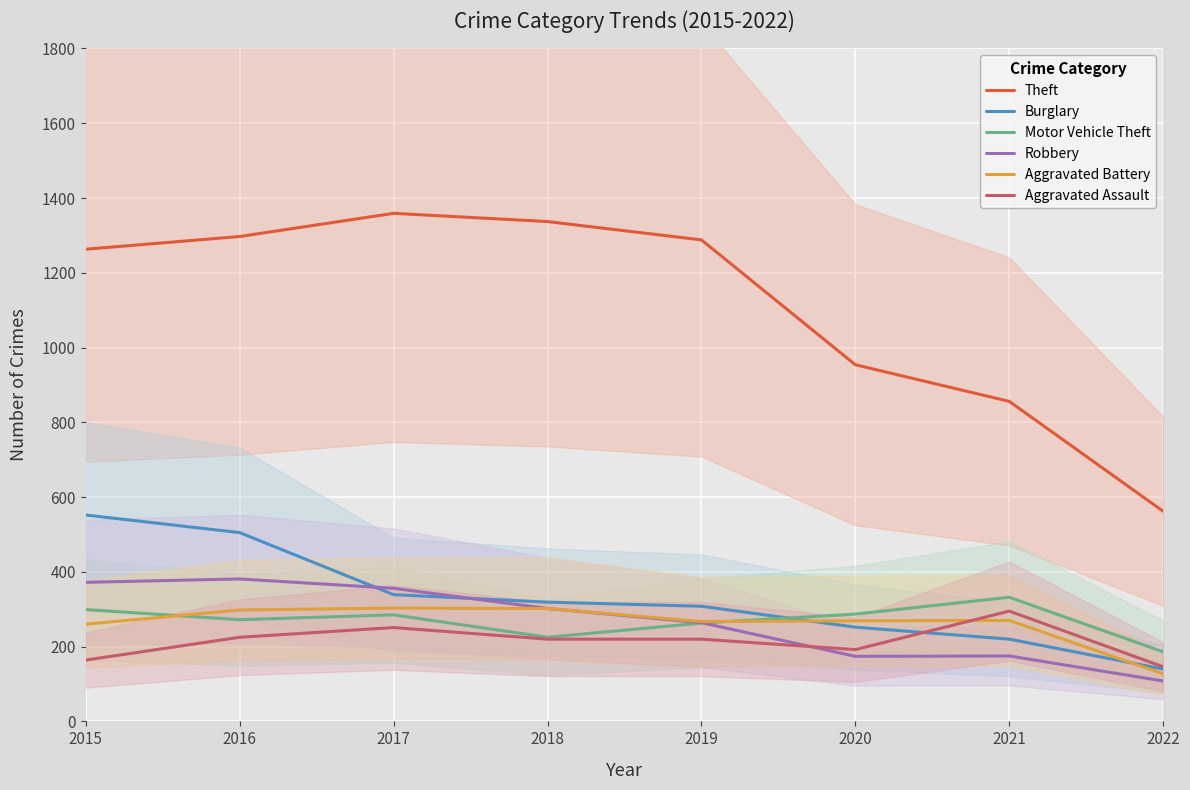

Which series ends up on top after the final intersection of Robbery and Motor Vehicle Theft?

Motor Vehicle Theft